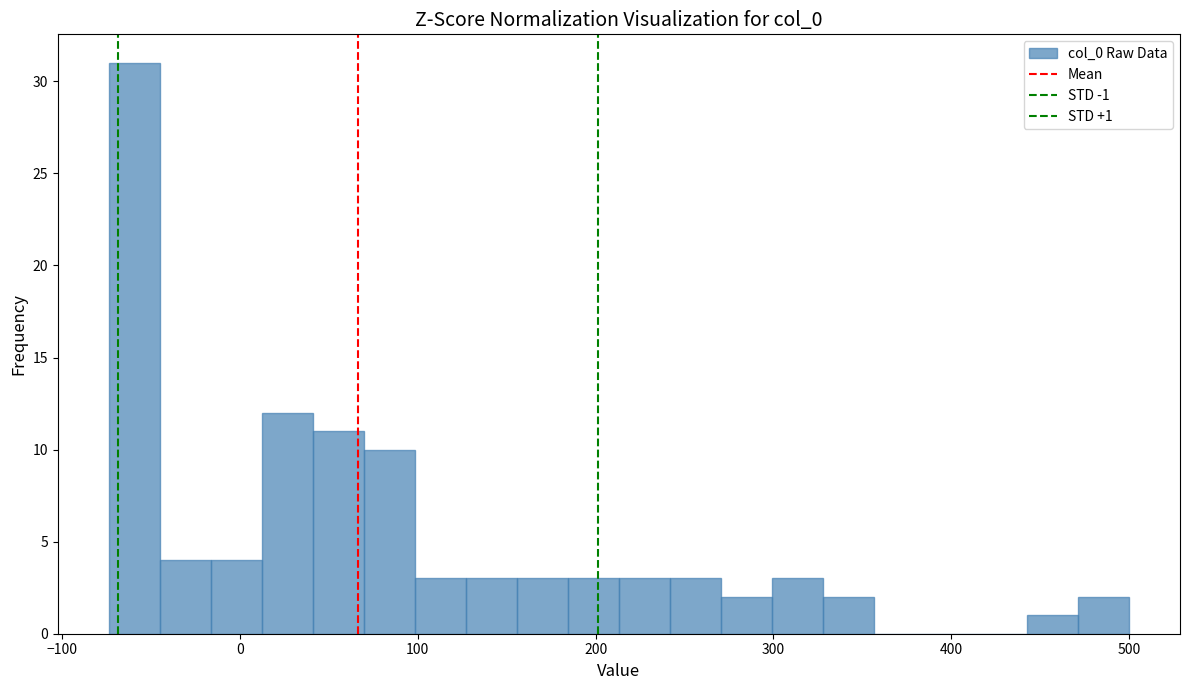

Around what value on the x-axis is the tallest bar? Give the approximate position of its centre, as read against the axis.

-60